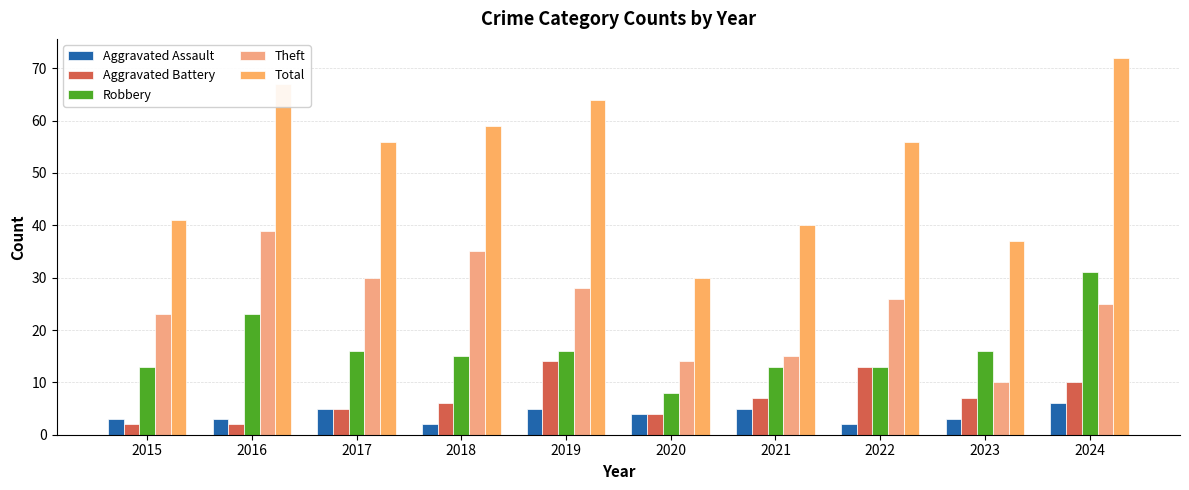

Reading left to right, what are all the values shown in this chart?

Aggravated Assault: 2015=3	2016=3	2017=5	2018=2	2019=5	2020=4	2021=5	2022=2	2023=3	2024=6
Aggravated Battery: 2015=2	2016=2	2017=5	2018=6	2019=14	2020=4	2021=7	2022=13	2023=7	2024=10
Robbery: 2015=13	2016=23	2017=16	2018=15	2019=16	2020=8	2021=13	2022=13	2023=16	2024=31
Theft: 2015=23	2016=39	2017=30	2018=35	2019=28	2020=14	2021=15	2022=26	2023=10	2024=25
Total: 2015=41	2016=67	2017=56	2018=59	2019=64	2020=30	2021=40	2022=56	2023=37	2024=72